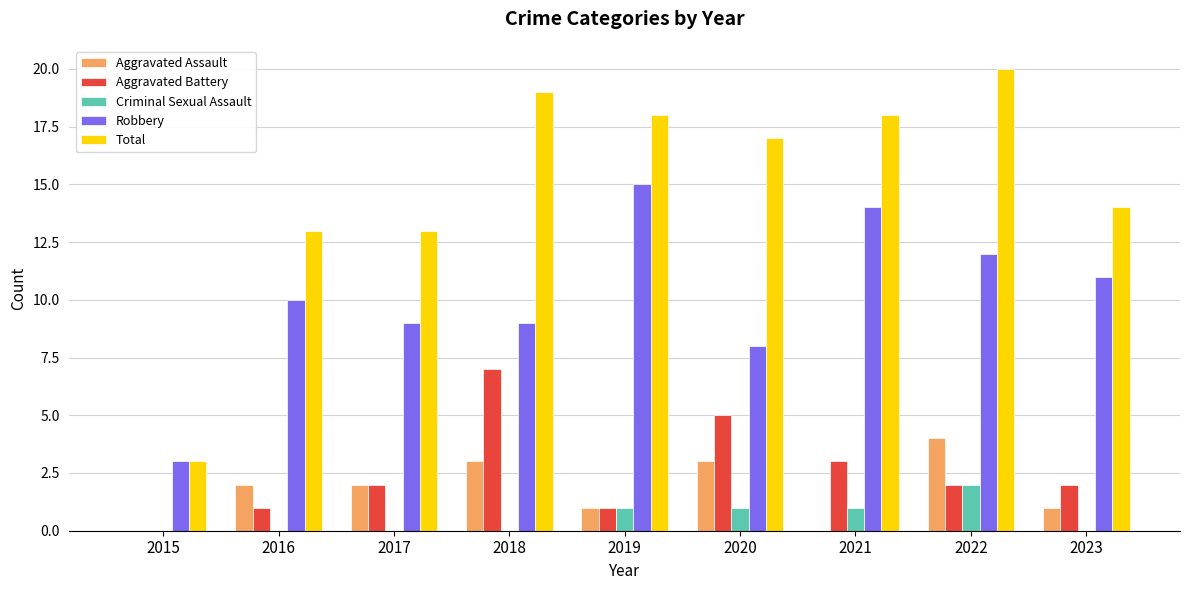

At which label does Robbery reach its peak?

2019